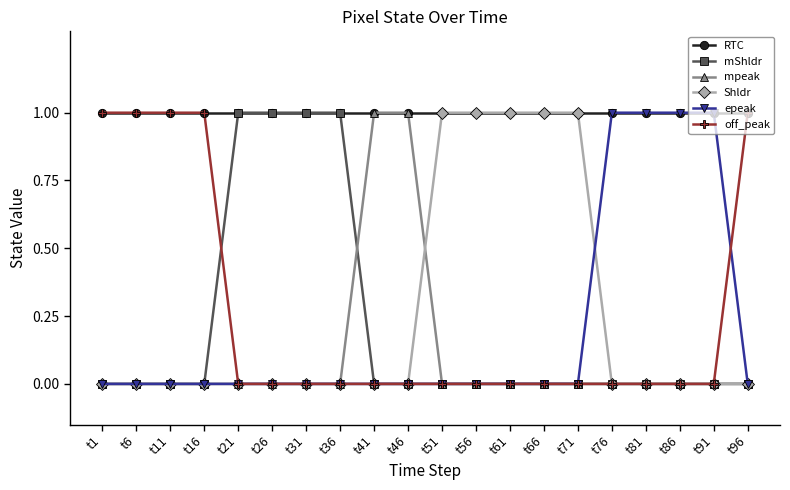

How many lines are shown in the chart?

6